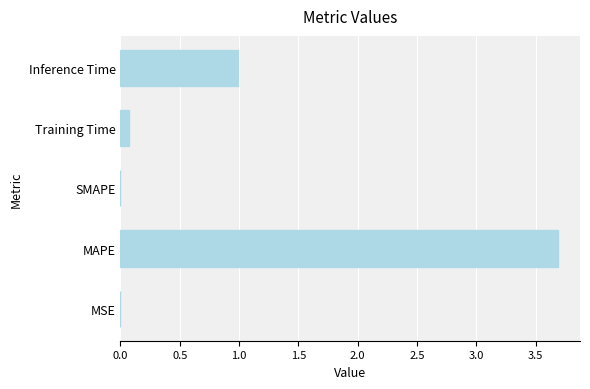

What is the greatest value displayed?

3.7